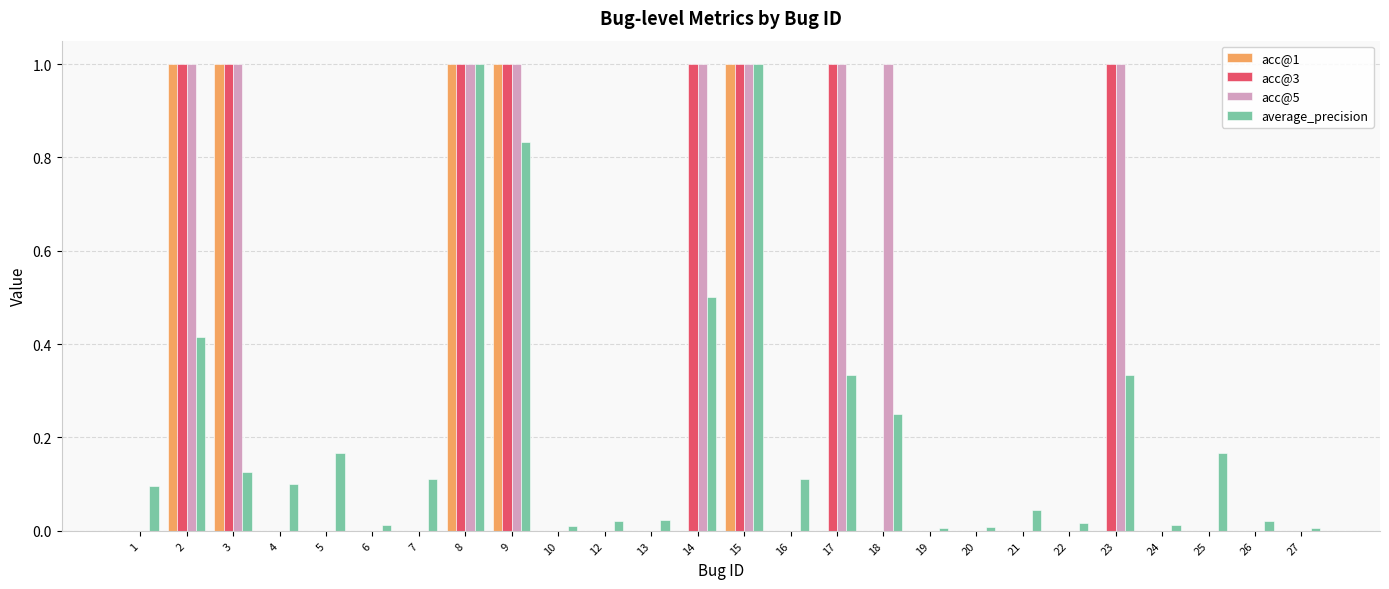

Read the acc@3 value at 2.

1.0